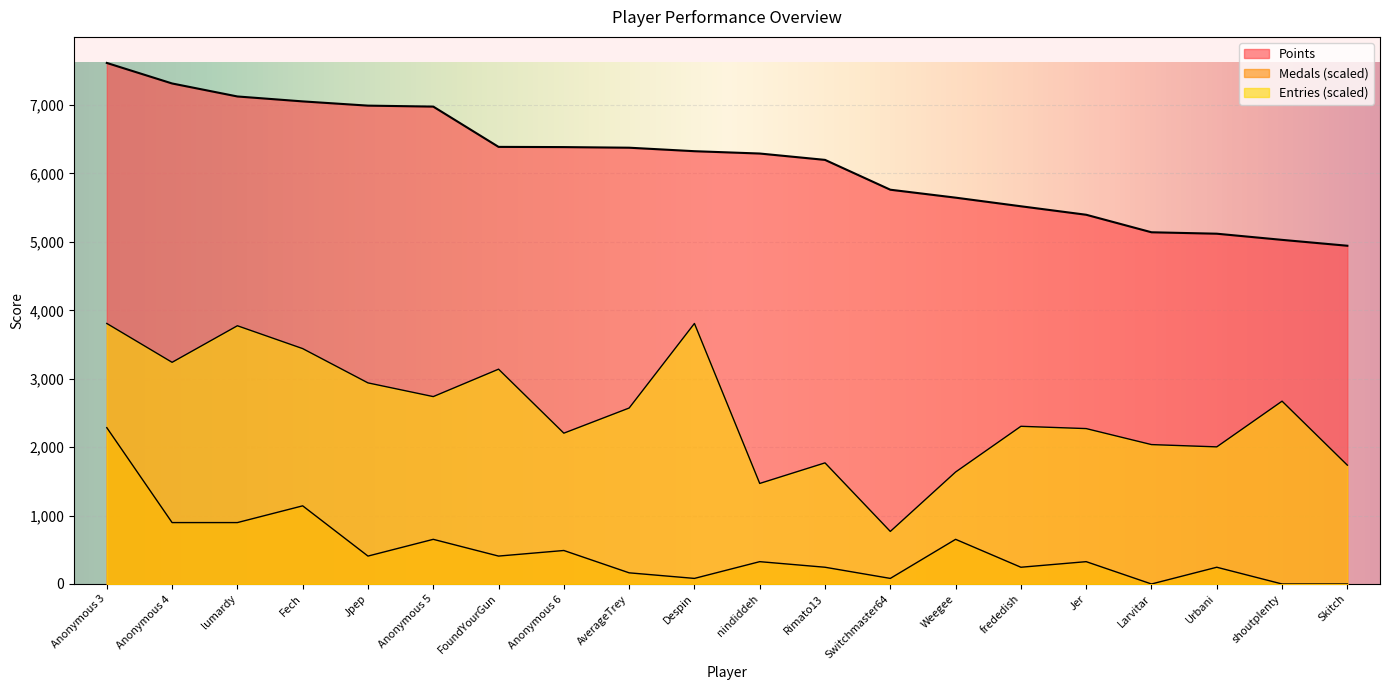

Does the chart display data point markers on the line(s)?

No